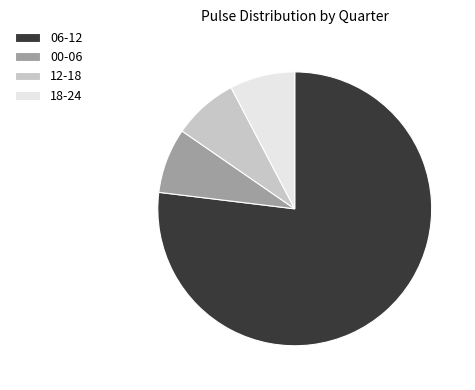

Approximately how many times larger is the value at 00-06 compared to 12-18?

1.0